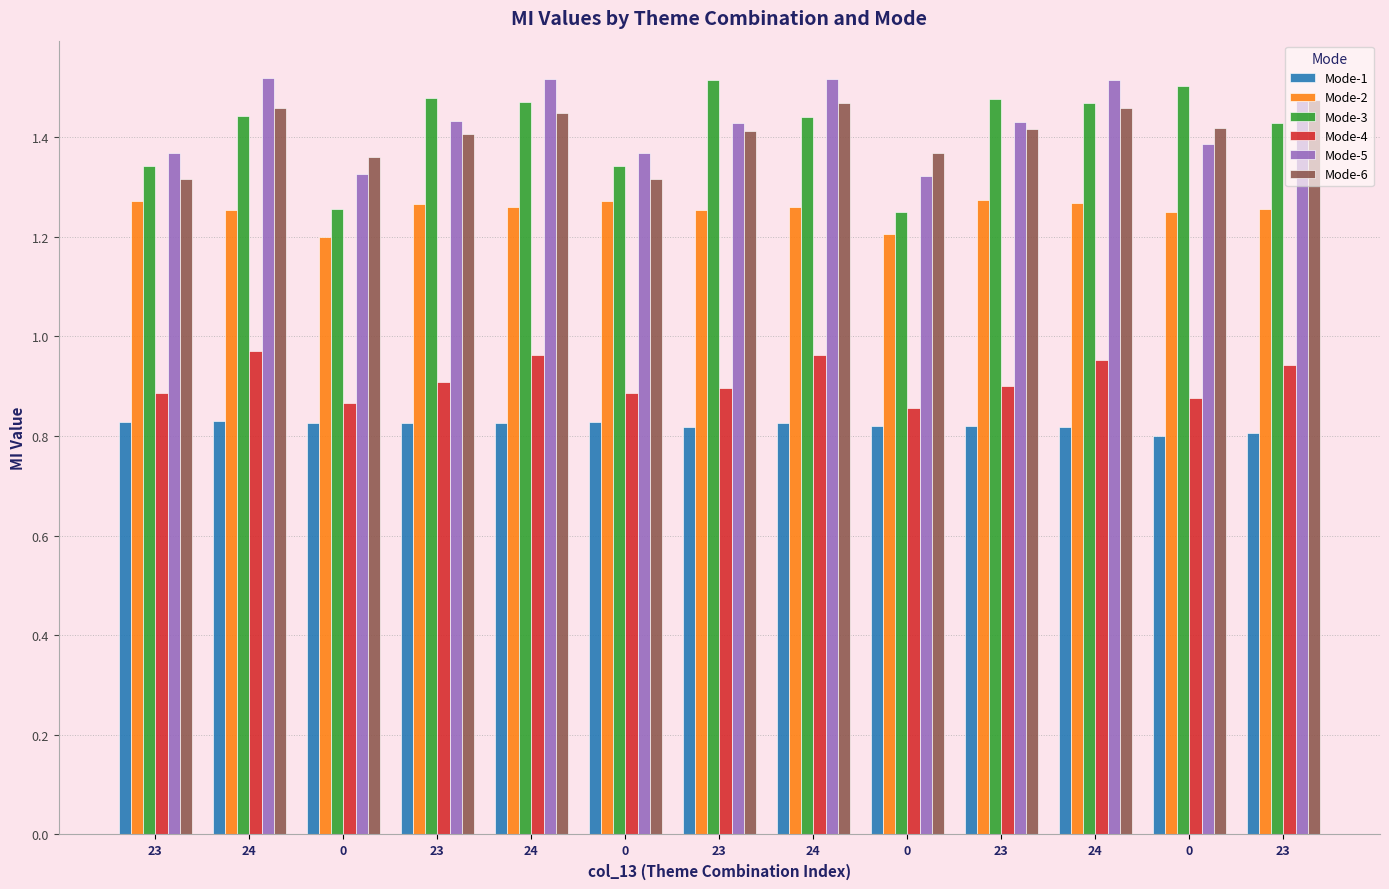

Count the number of data series in this chart.

6